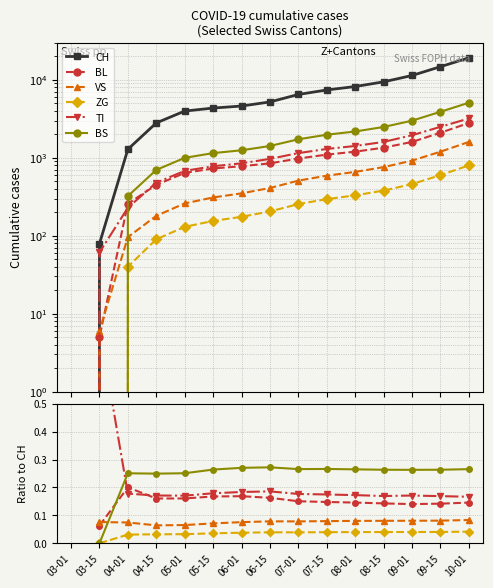

Does the chart display data point markers on the line(s)?

Yes